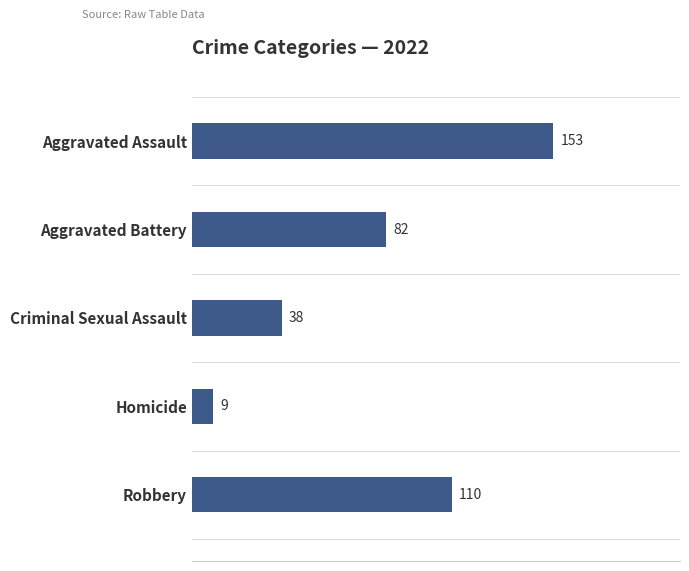

What is the label of the 1st bar from the bottom?

Robbery